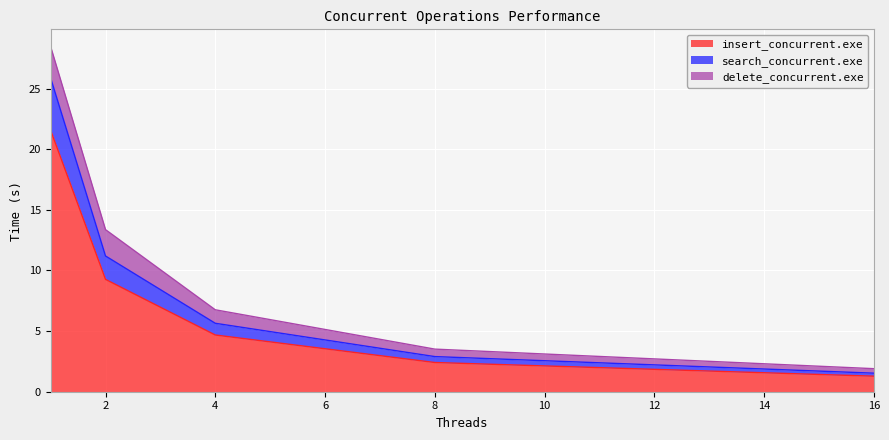

How many categories are shown in the chart?

5